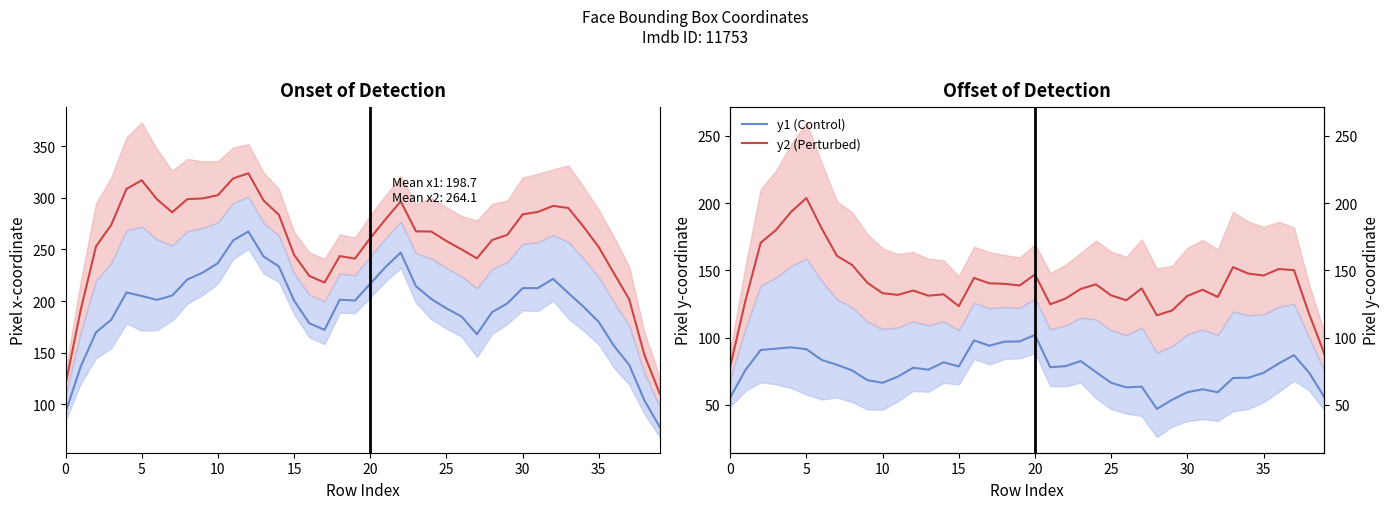

How many lines are shown in the chart?

4